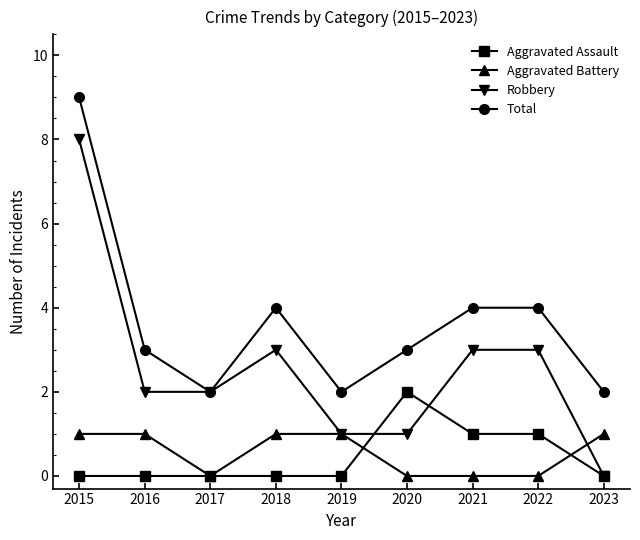

Read the Aggravated Assault value at 2020.

2